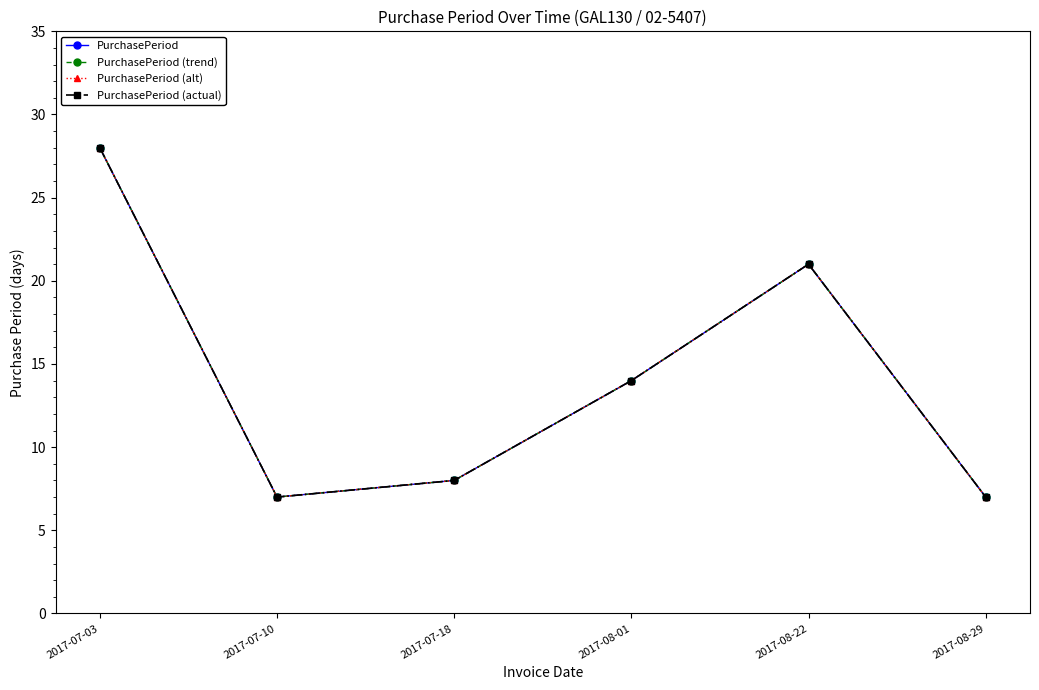

What is the value of the PurchasePeriod point at the 4th from the left?

14